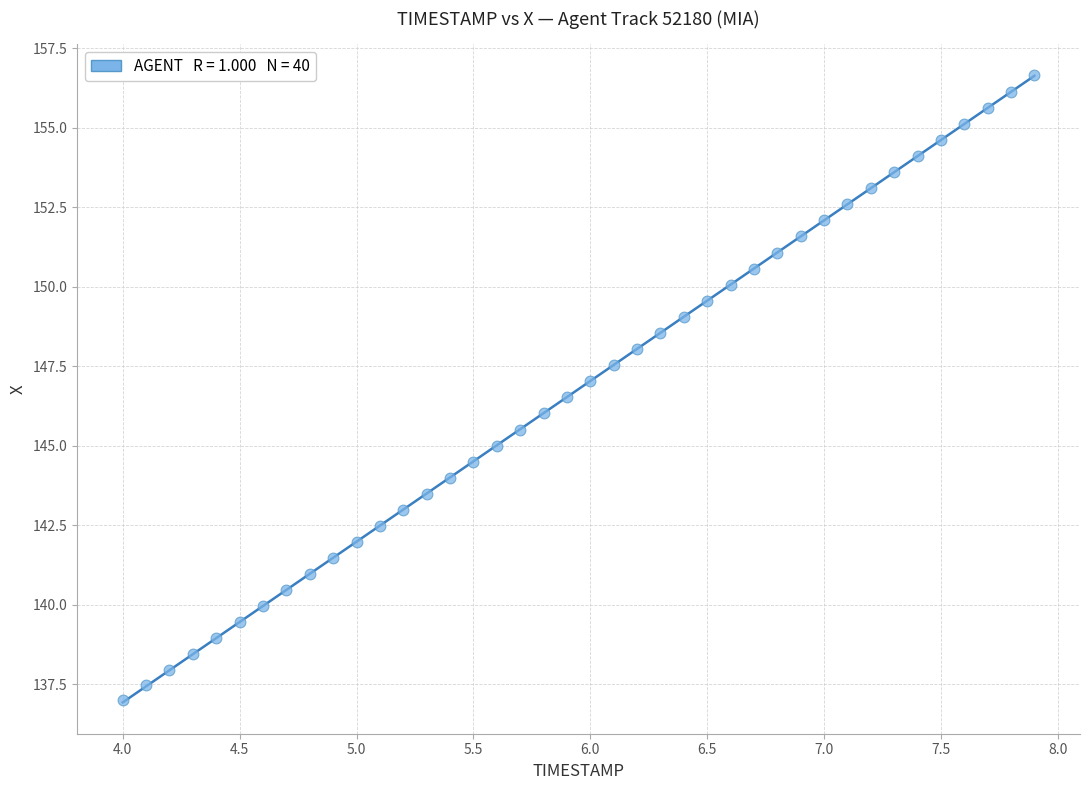

What is the range of X values (max minus min)?

3.9